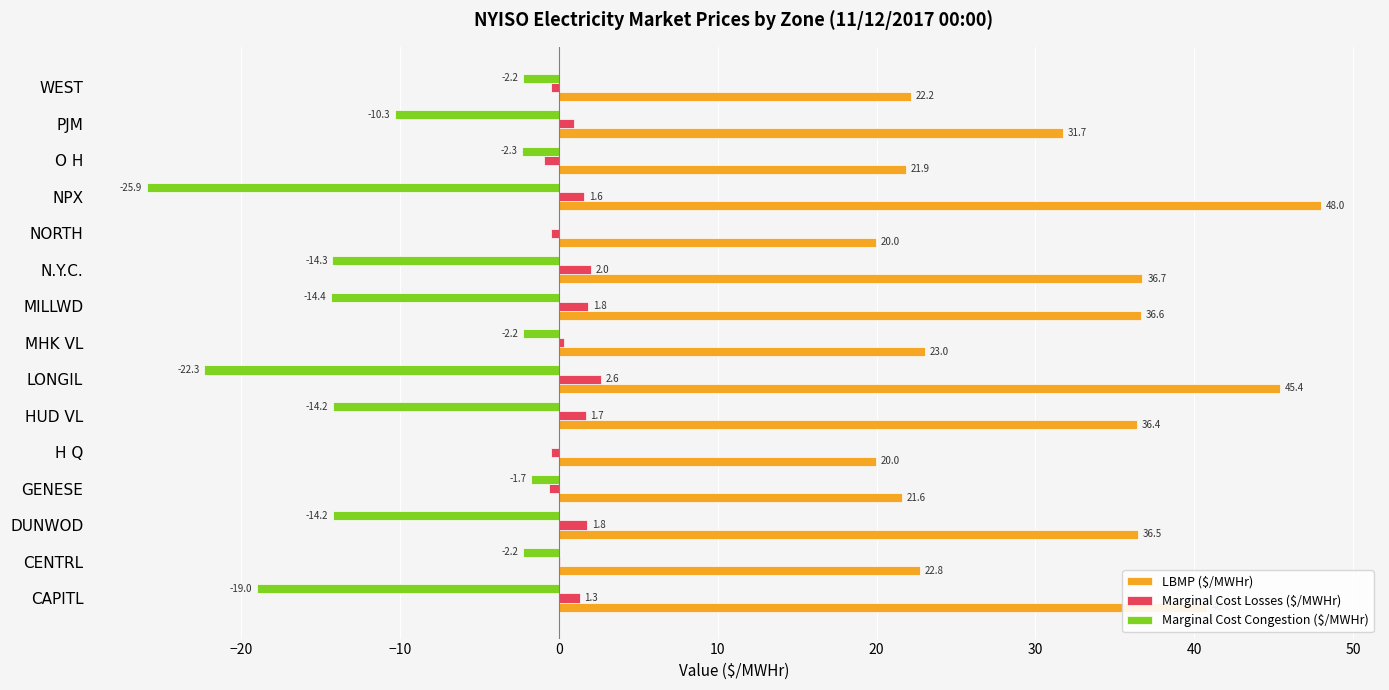

What is the sum of the LBMP ($/MWHr) values at HUD VL and GENESE?

58.0